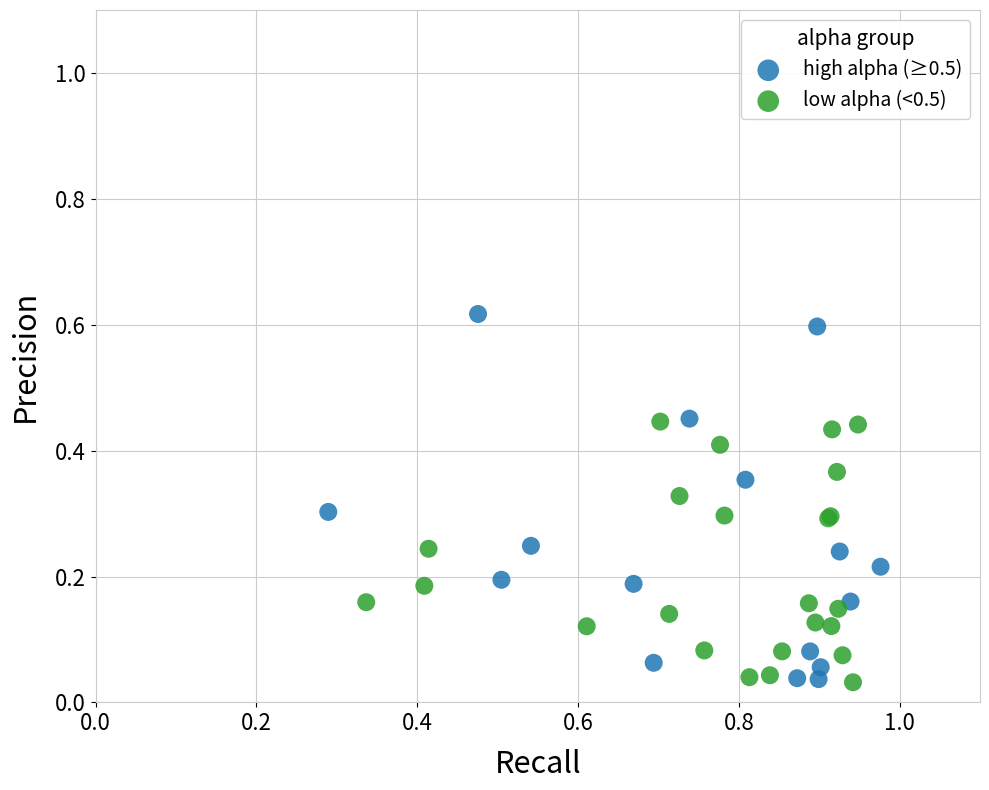

Which series contains the highest Y value?

high alpha (≥0.5)